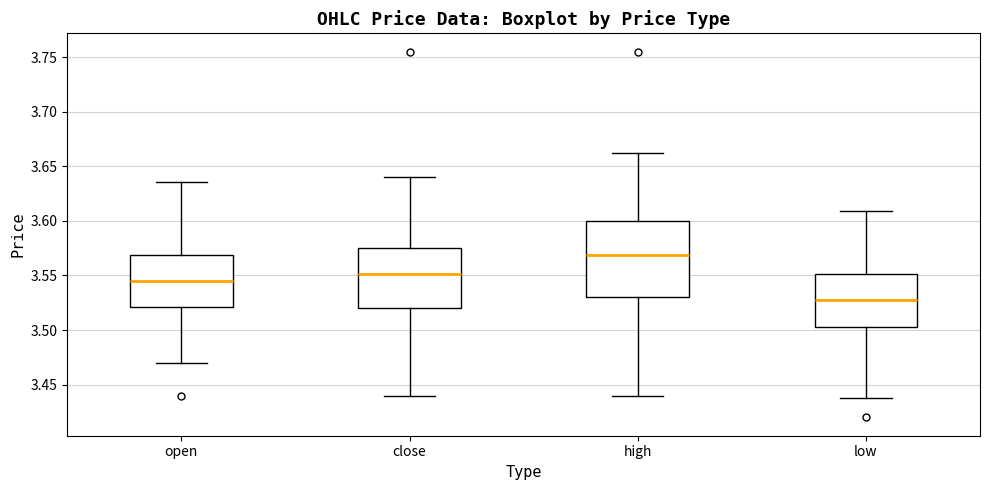

Where is the upper edge of the box for close on the y-axis? The values are not printed on the chart, so give them approximately, as read against the axis.

3.575